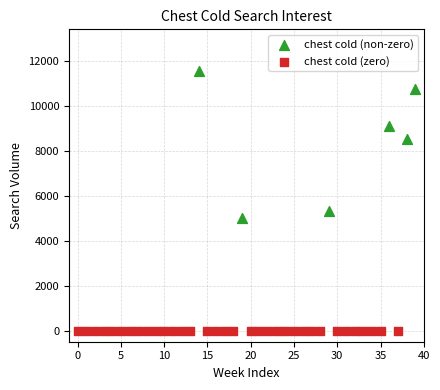

Which series reaches the maximum Y coordinate?

chest cold (non-zero)